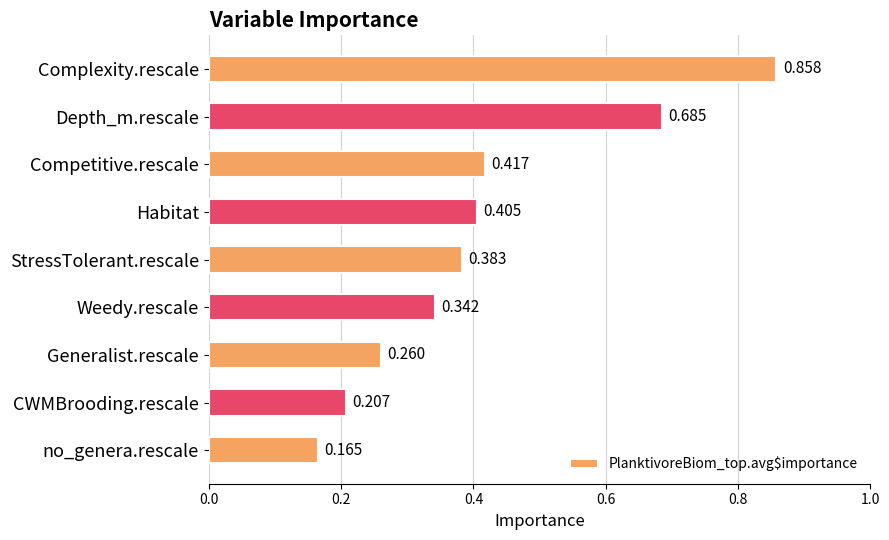

What is the label of the 2nd bar from the top?

Depth_m.rescale